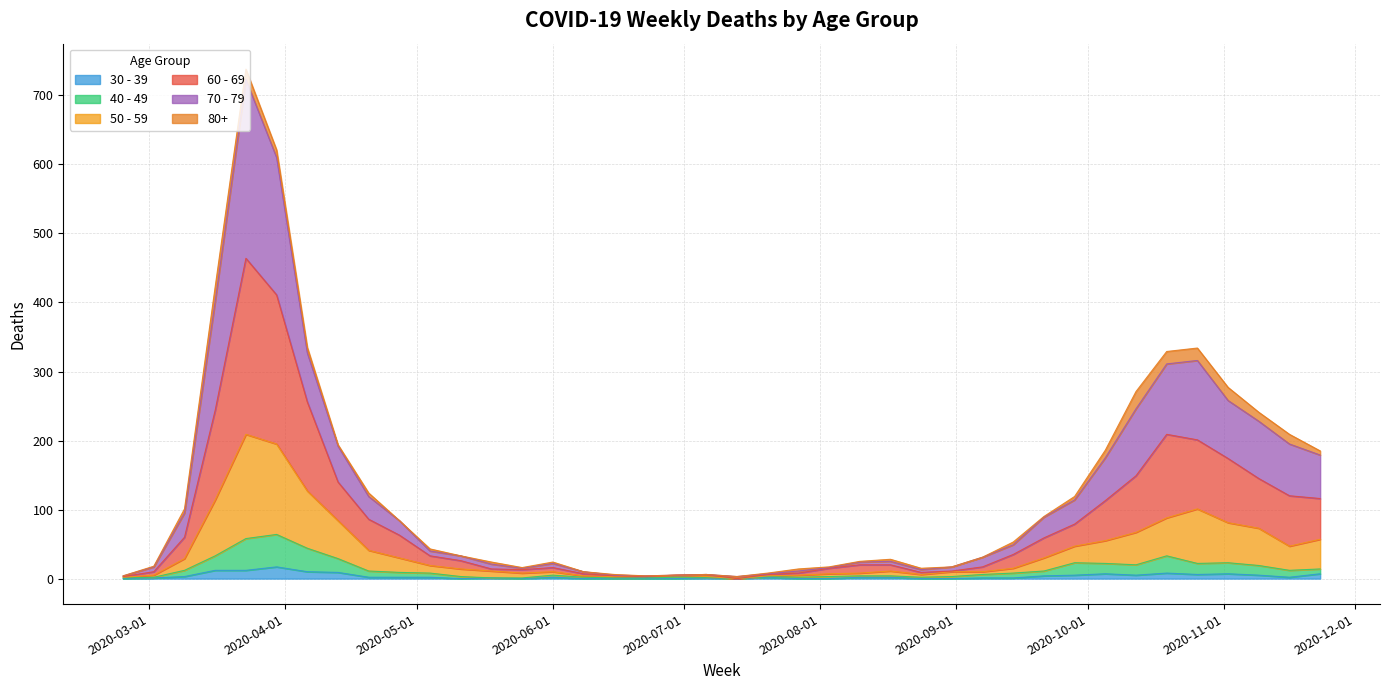

The value of 60 - 69 at 2020-06-08 is 7. True or false?

True